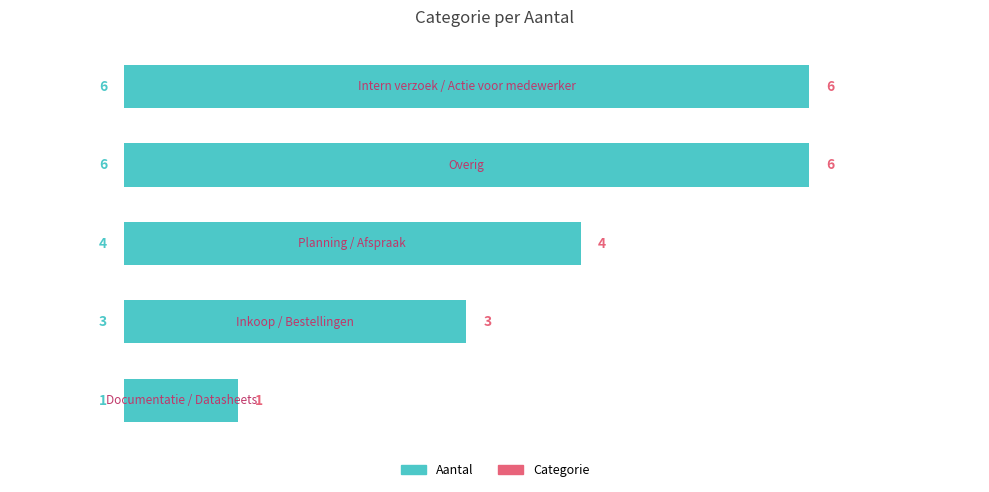

What is the difference between the maximum and minimum values?

5